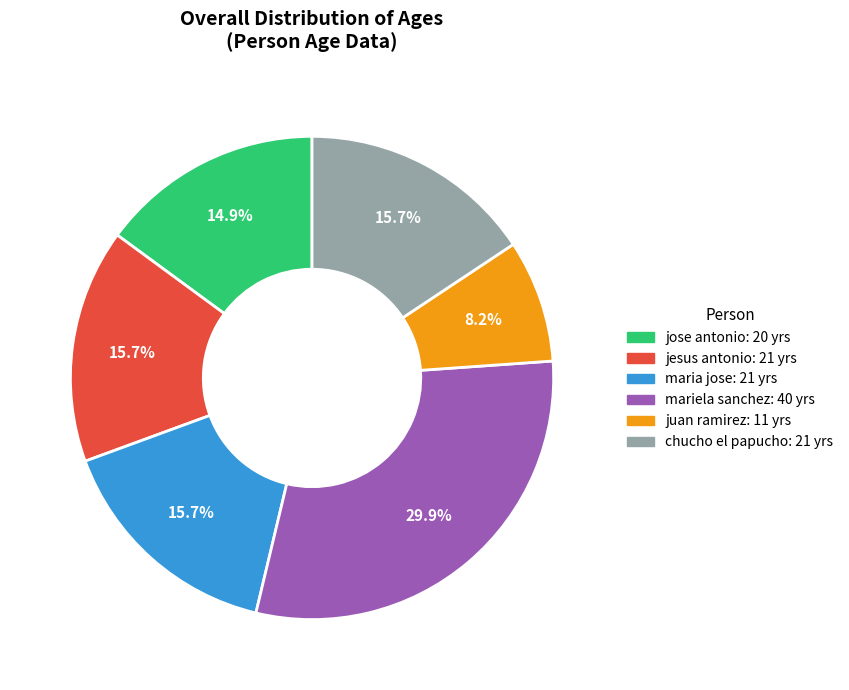

Which category has the biggest portion of the pie?

mariela sanchez